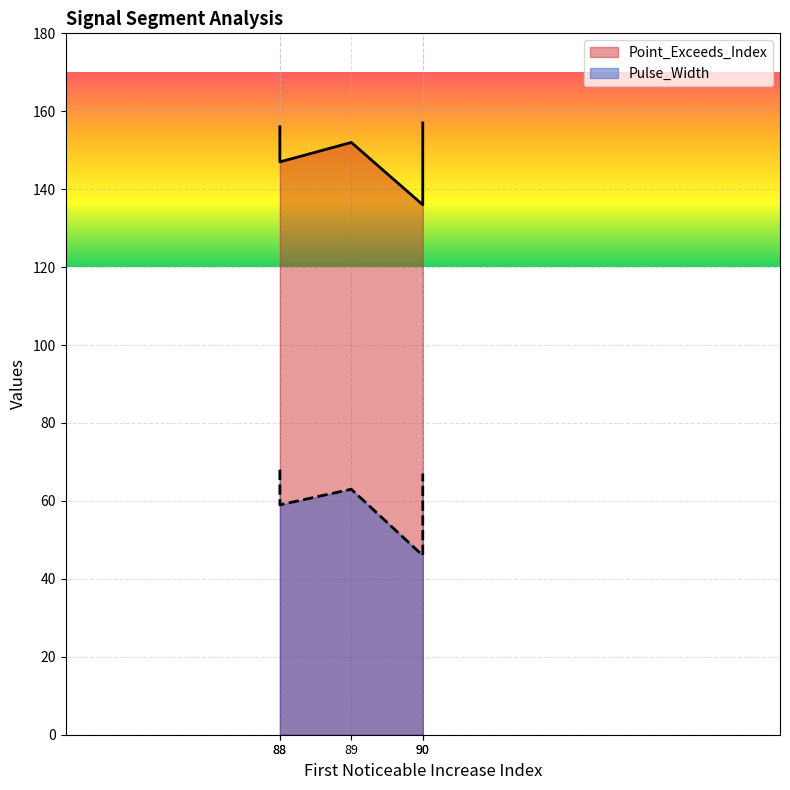

What is the lowest value of the Pulse_Width series?

46